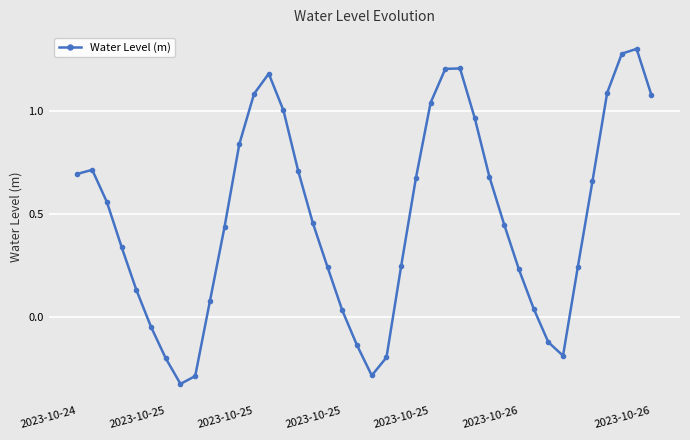

What is the difference between the maximum and second lowest values?

1.6